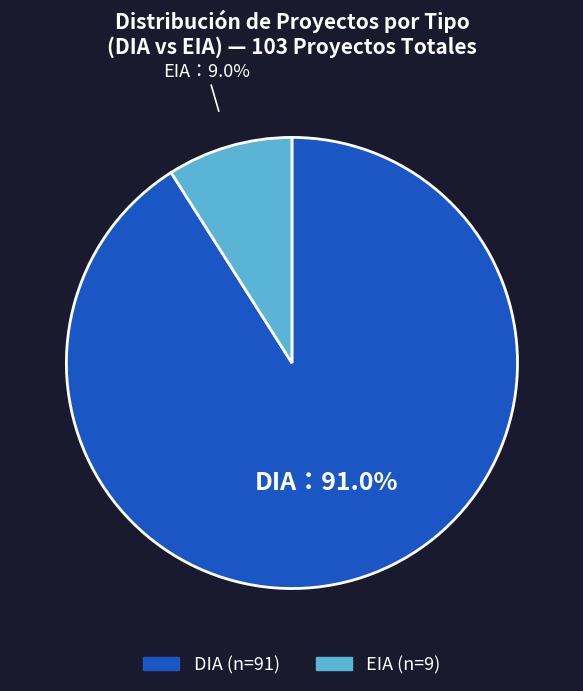

Which slice represents more than half of the pie?

DIA